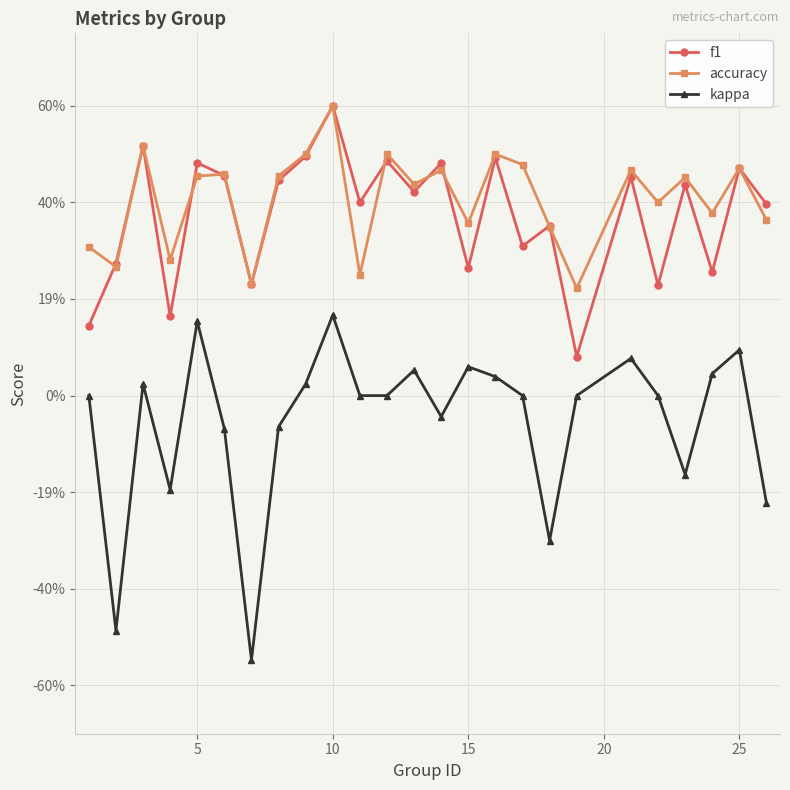

What is the average value of the f1 series?

0.4